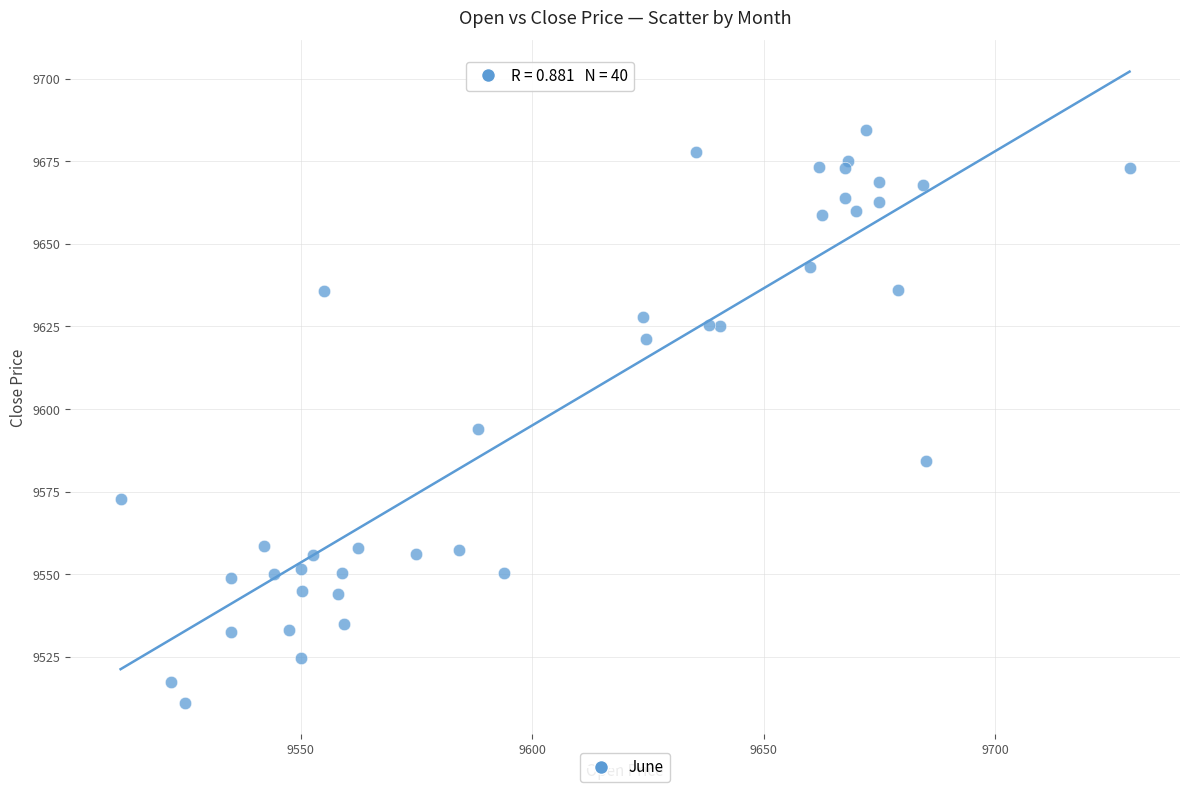

What Y value in the scatter plot is closest to 9597?

9594.0